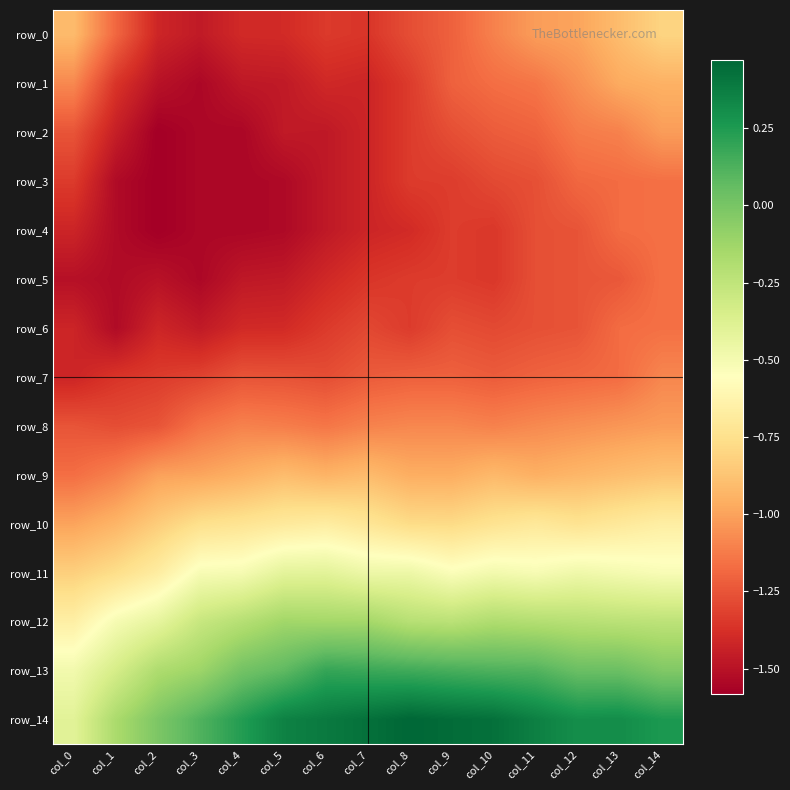

Is it true that row_14 equals 0.7 at col_7?

False